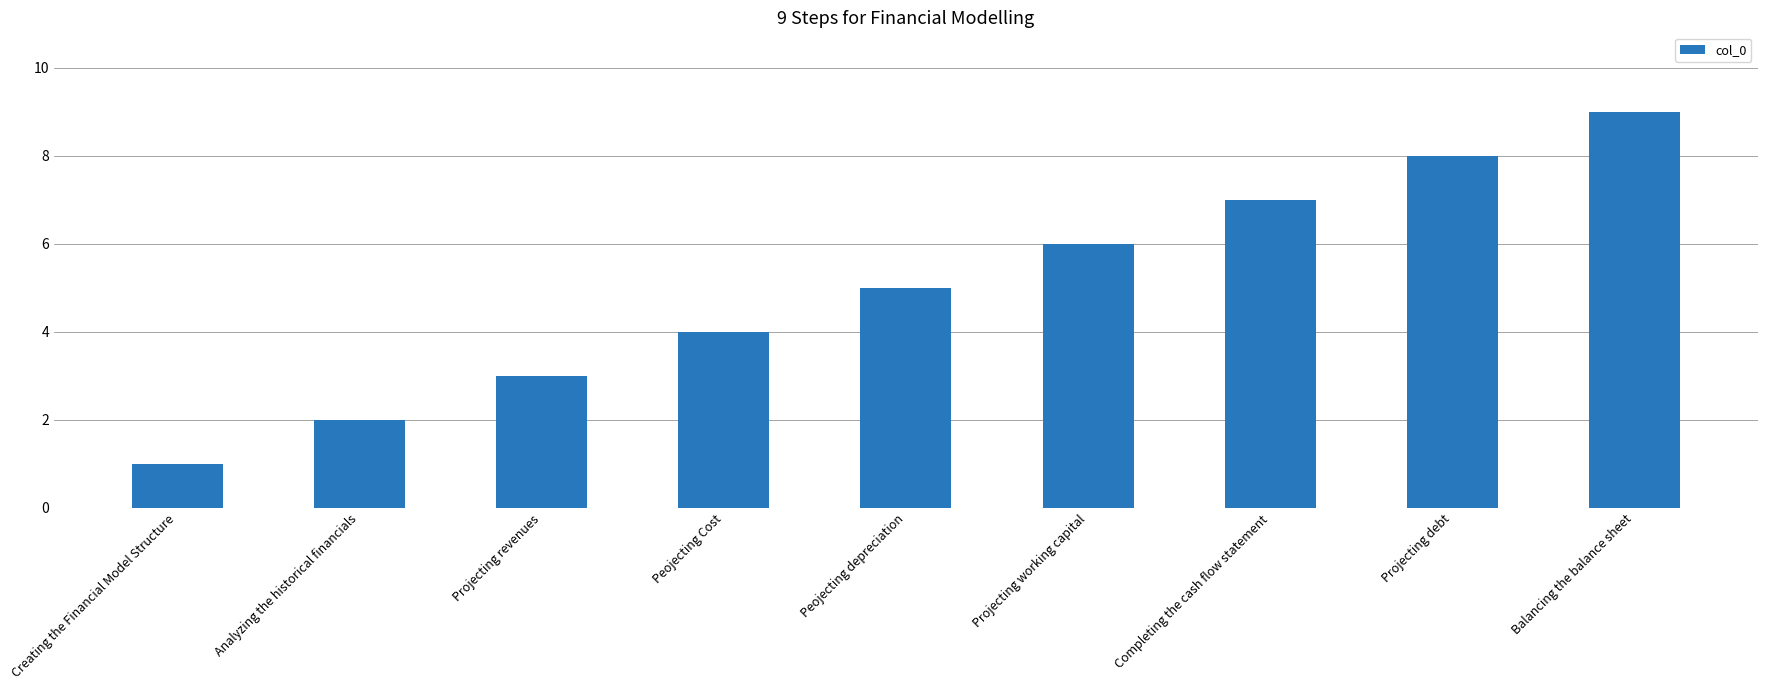

Between Peojecting Cost and Peojecting depreciation, which is larger?

Peojecting depreciation